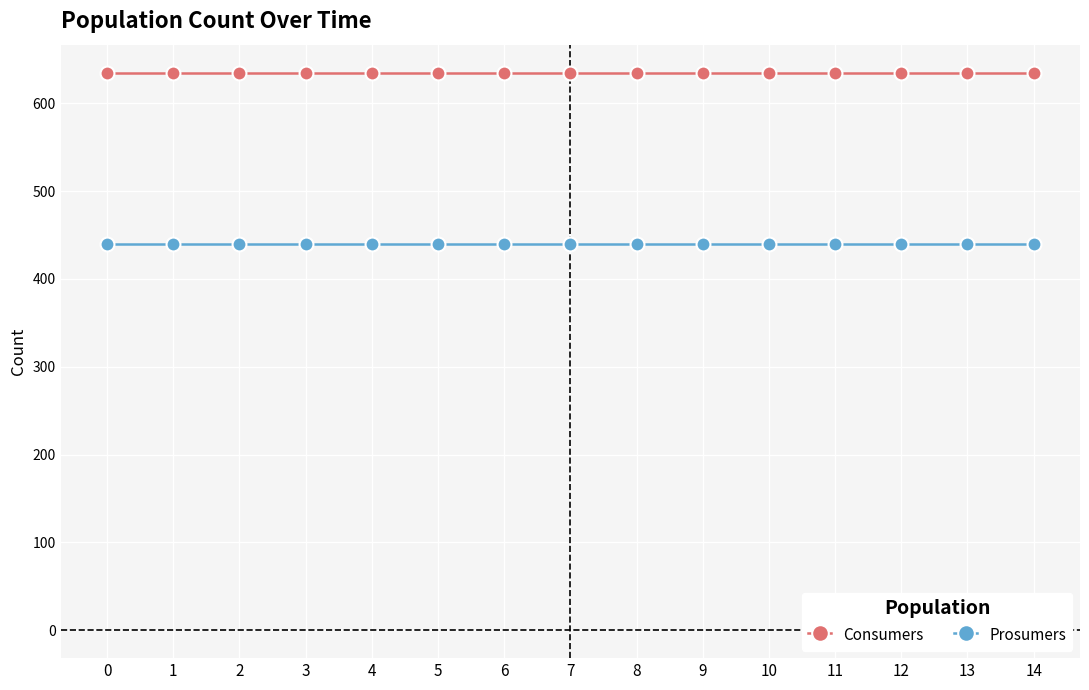

Reading left to right, what are all the values shown in this chart?

Consumers: 635	635	635	635	635	635	635	635	635	635	635	635	635	635	635
Prosumers: 440	440	440	440	440	440	440	440	440	440	440	440	440	440	440